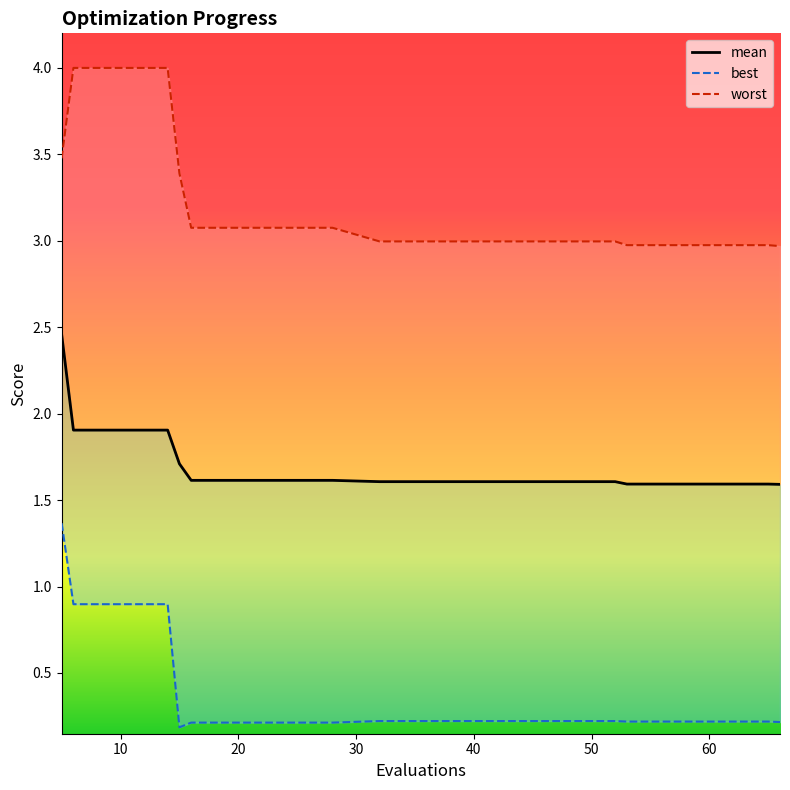

What is the maximum value shown in the chart?

4.0